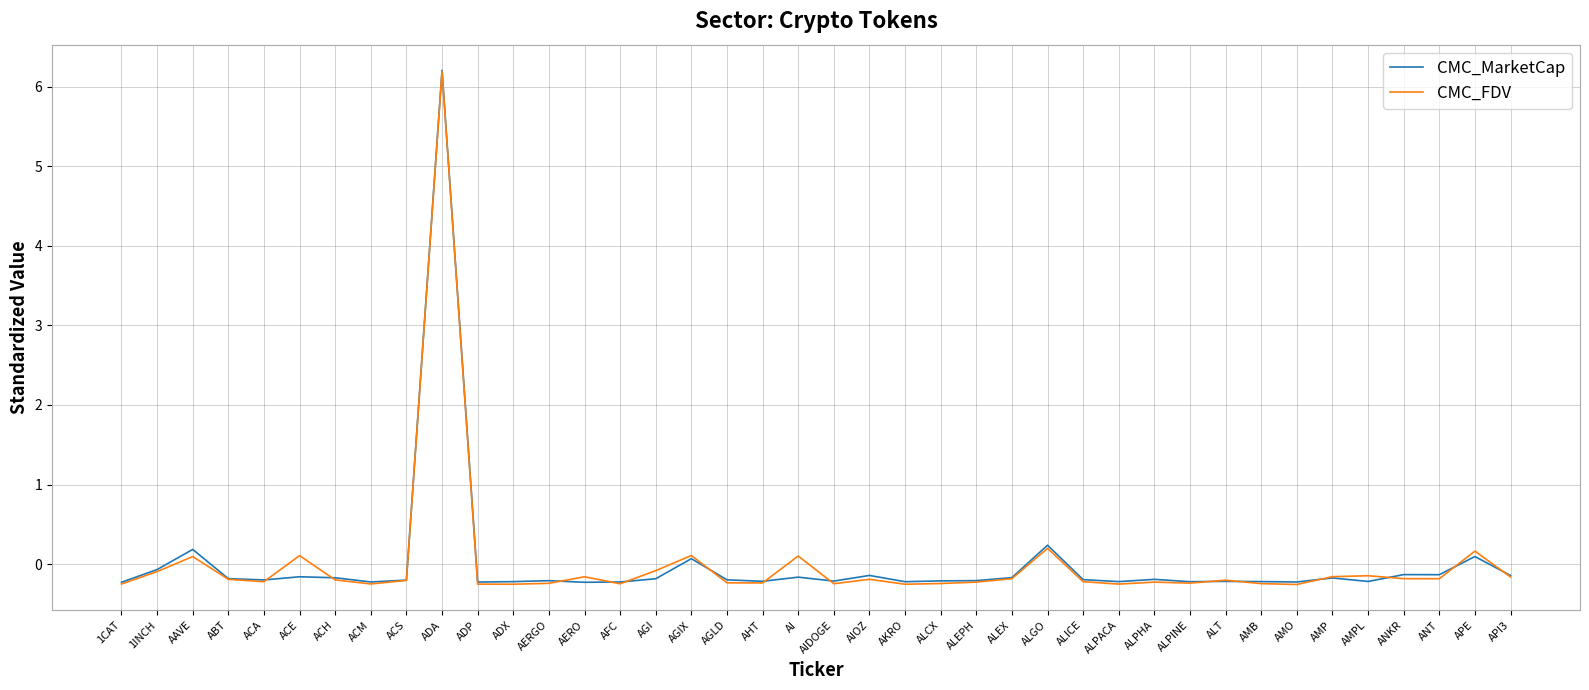

What is the approximate value of CMC_FDV at ADP?

-0.3